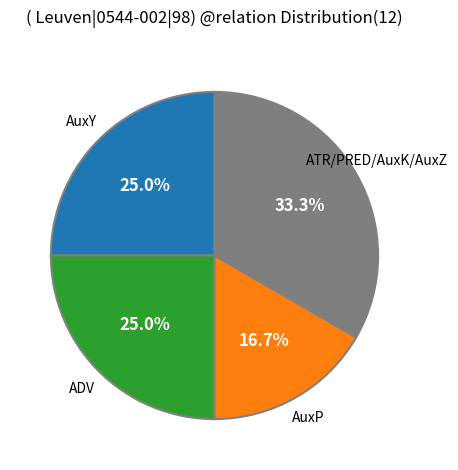

Is there any slice that represents more than half of the pie?

No